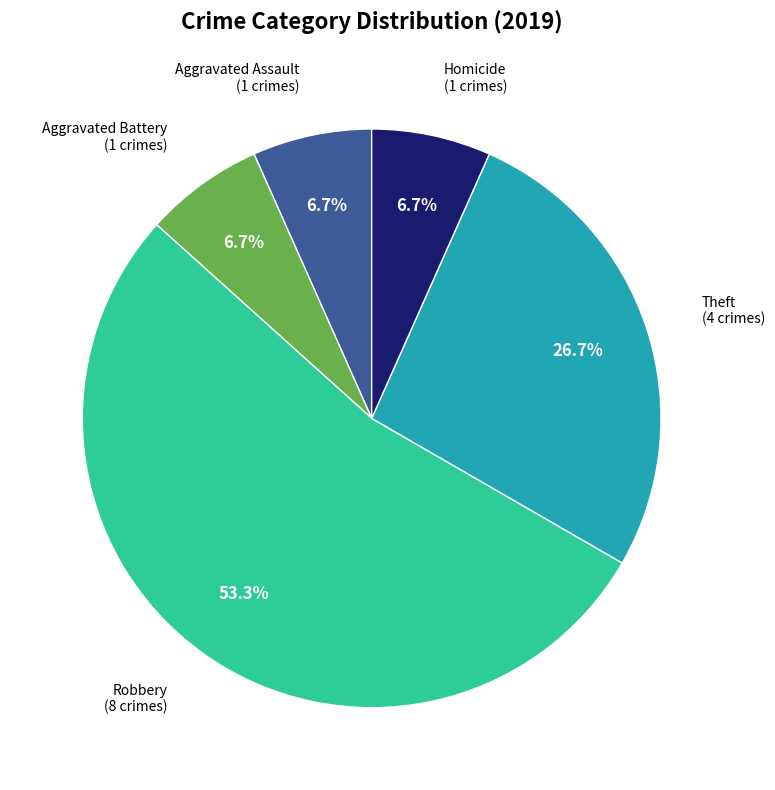

Between Aggravated Assault and Robbery, which is larger?

Robbery